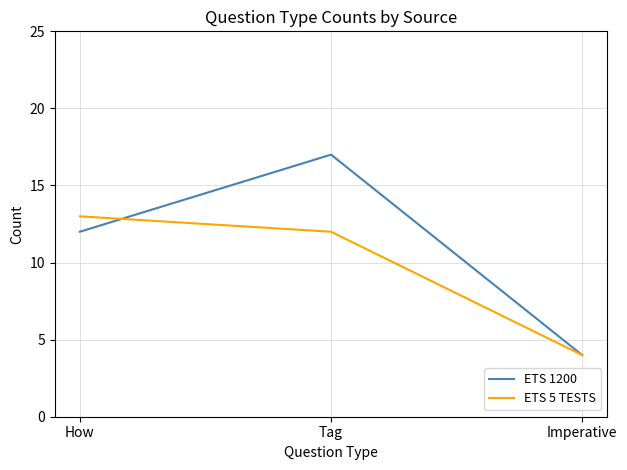

Which series has the largest range (max minus min)?

ETS 1200